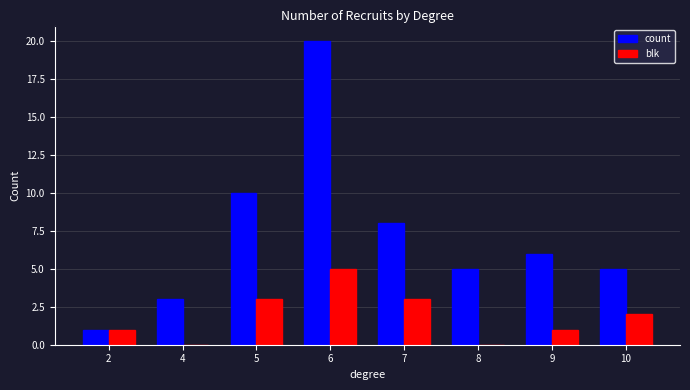

Where does the count series first go above 6?

5